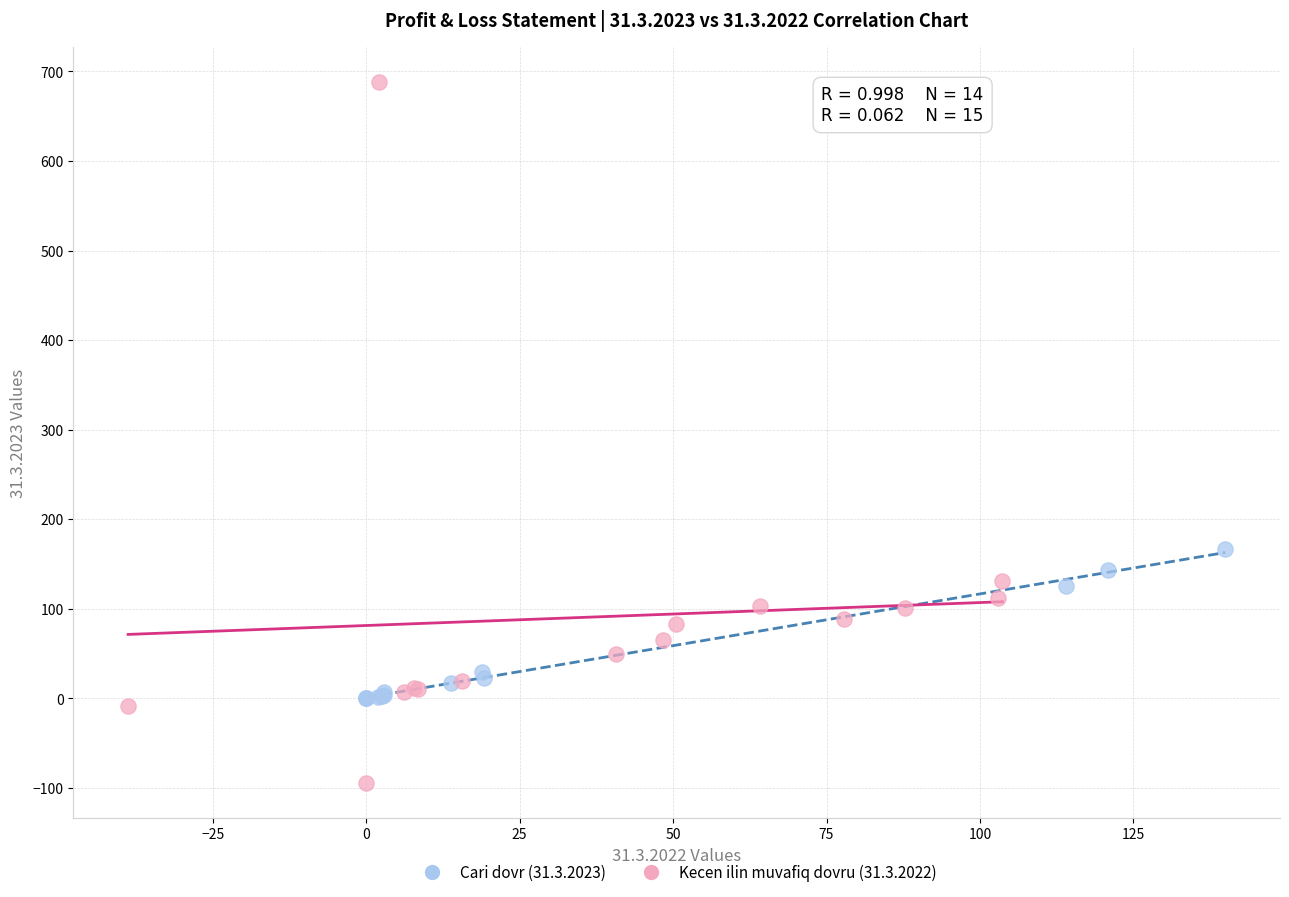

Which series contains the lowest Y value?

Kecen ilin muvafiq dovru (31.3.2022)